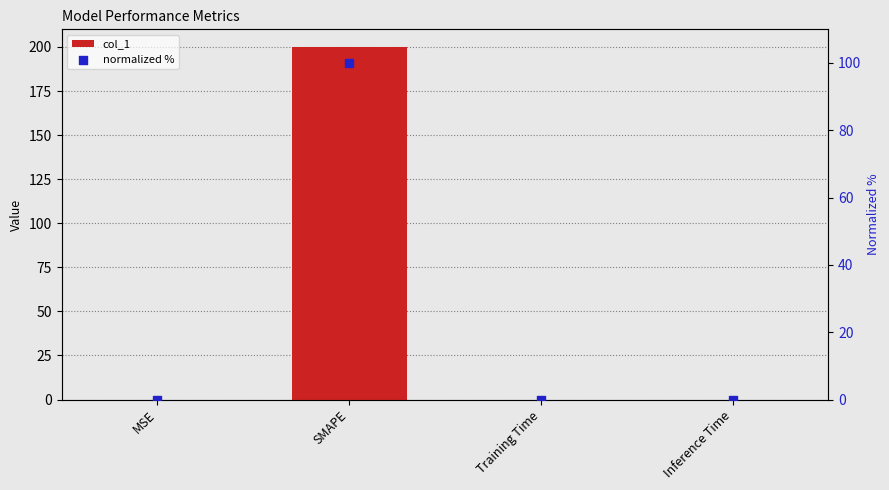

Which series has the largest total across all categories?

col_1